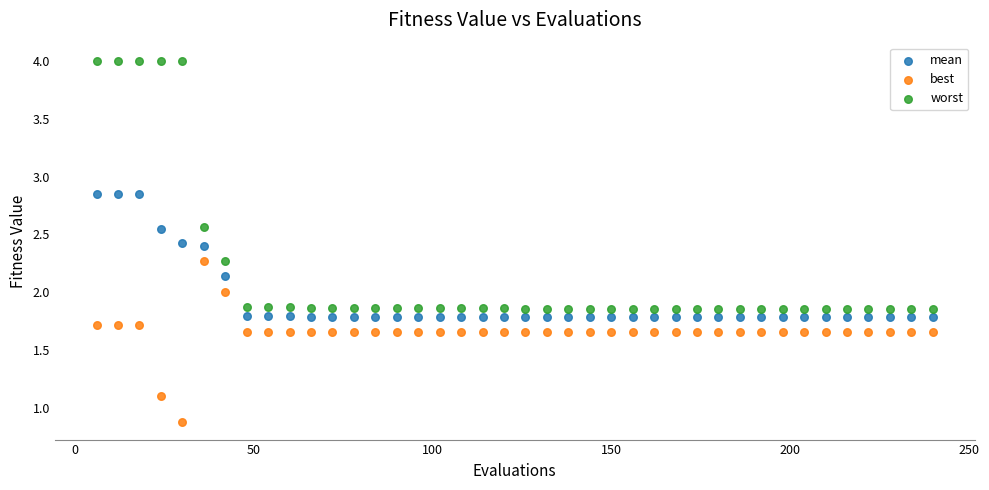

What is the X range (max minus min) for the scatter plot?

234.0